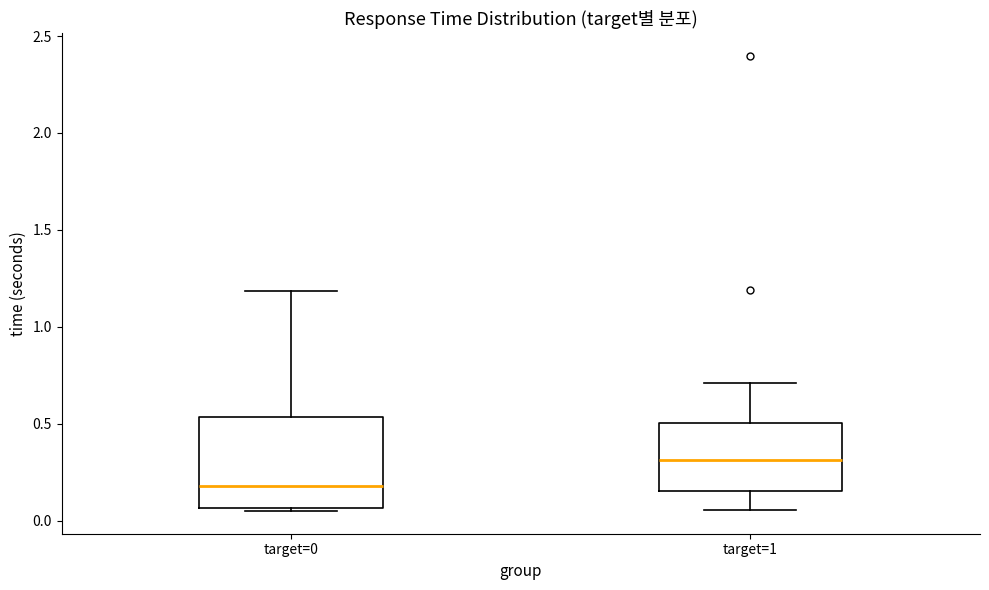

Reading left to right, transcribe this box plot: for each box, give where its median line is, the range the box spans, and where its two whiskers end, as read against the y-axis. The values are not printed on the chart, so give them approximately, as read against the axis.

target=0: median 0.20, box 0.05 to 0.55, whiskers 0.05 (just below the box's lower edge) to 1.20
target=1: median 0.30, box 0.15 to 0.50, whiskers 0.05 to 0.70